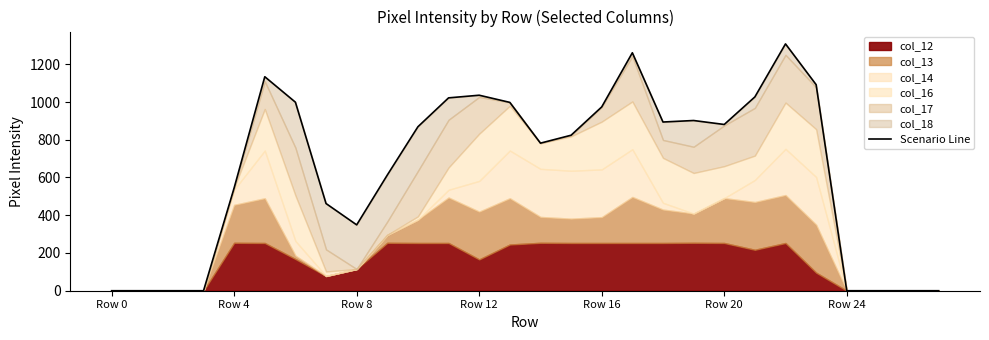

Reading left to right, extract all data points from this chart.

0	0	0	0	545	1134	999	462	349	613	869	1022	1036	998	782	824	974	1261	894	902	881	1027	1308	1092	0	0	0	0